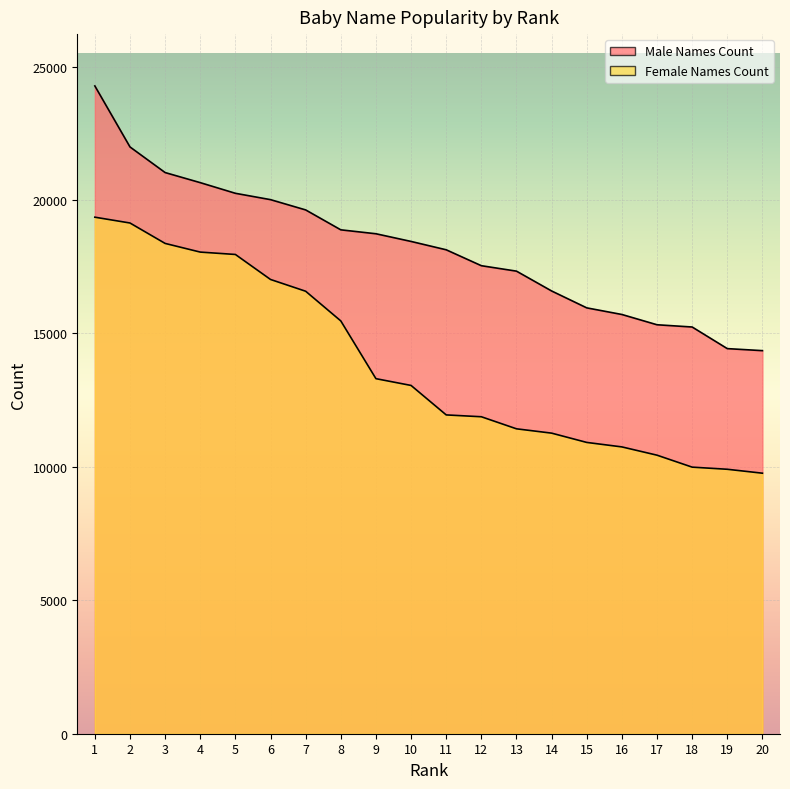

Rank the series by their maximum value, from highest to lowest.

Male Names Count, Female Names Count